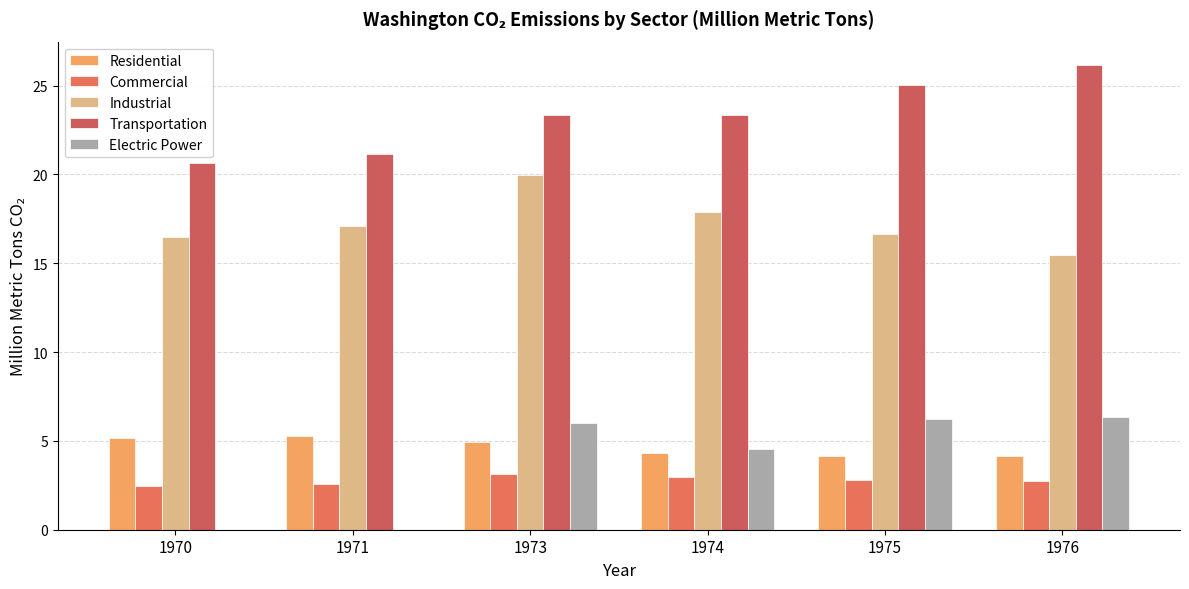

Count the number of data series in this chart.

5